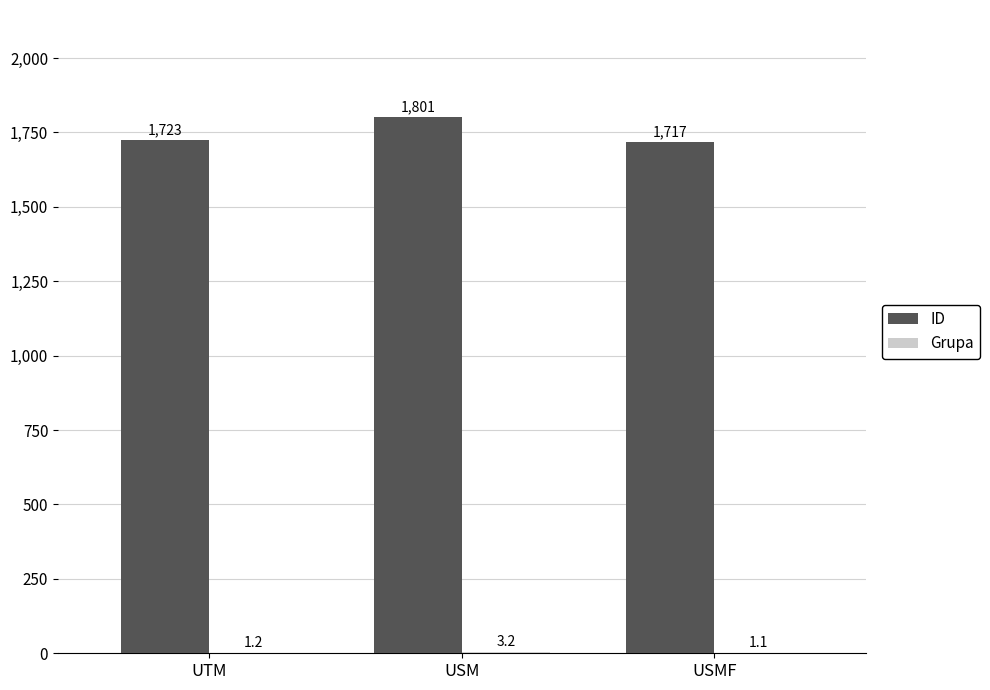

What is the sum of the ID values at USMF and UTM?

3440.0